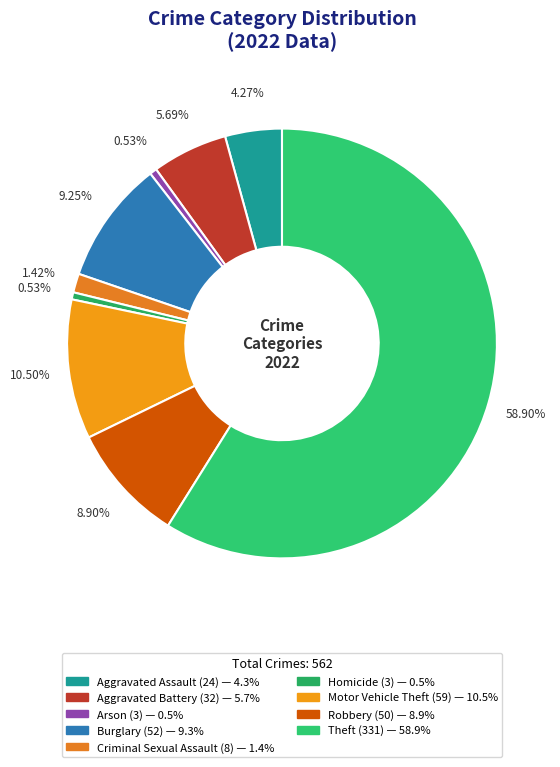

What percentage is NOT represented by Burglary?

90.7%